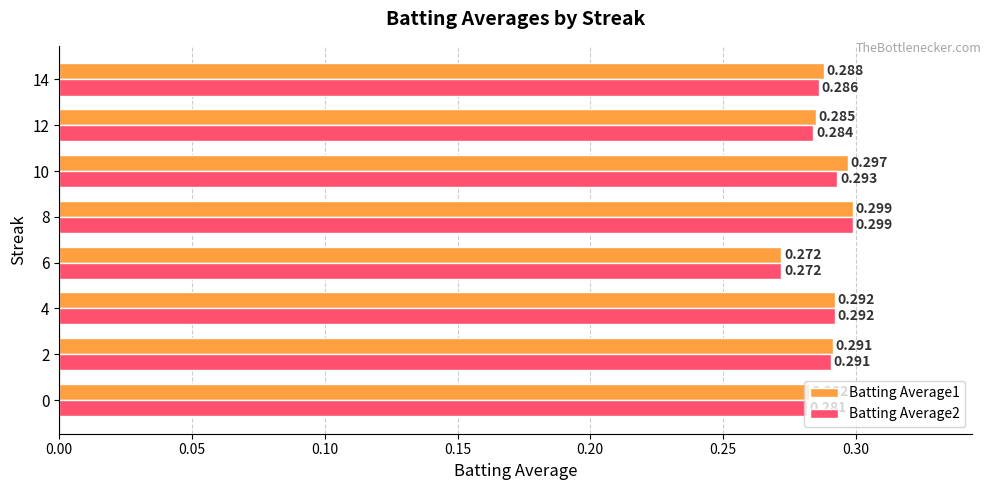

What are all the series names shown in the legend?

Batting Average1, Batting Average2